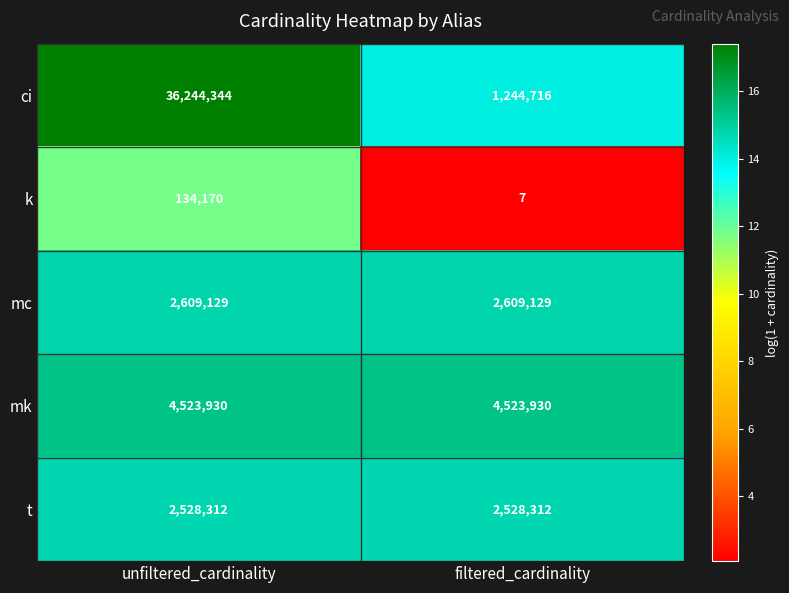

At which category is the sum across all series the highest?

unfiltered_cardinality